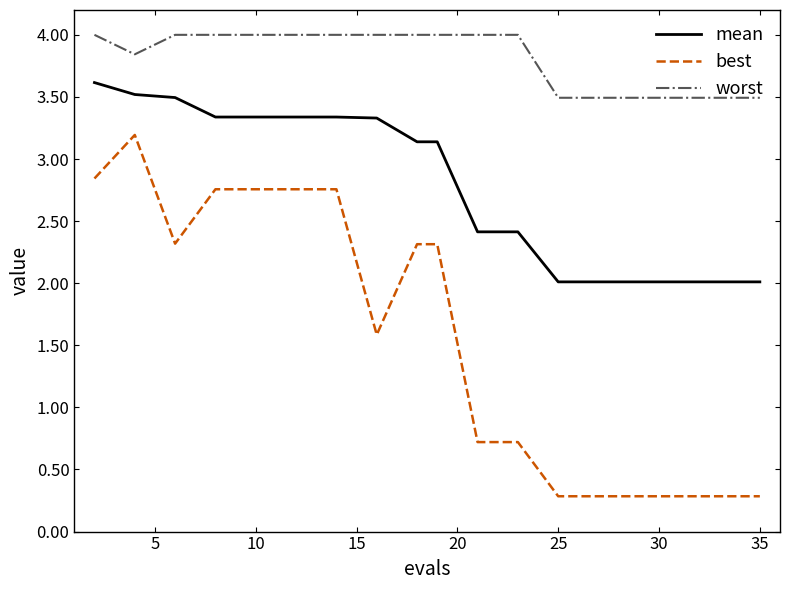

Rank the series by their average value, from lowest to highest.

best, mean, worst